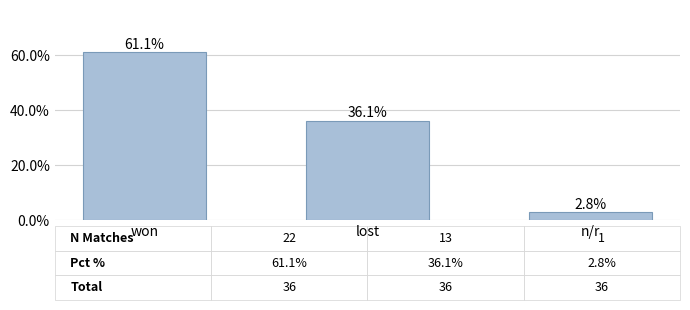

List the labels in order of value, largest first.

won, lost, n/r